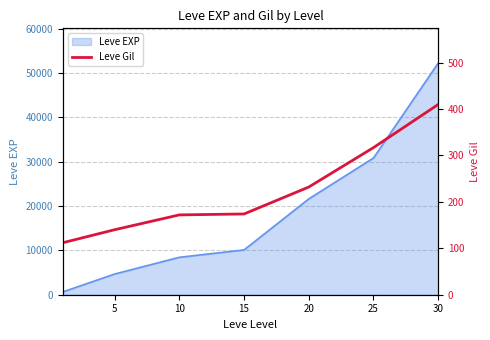

What is the value of the 5th point from the left?

232